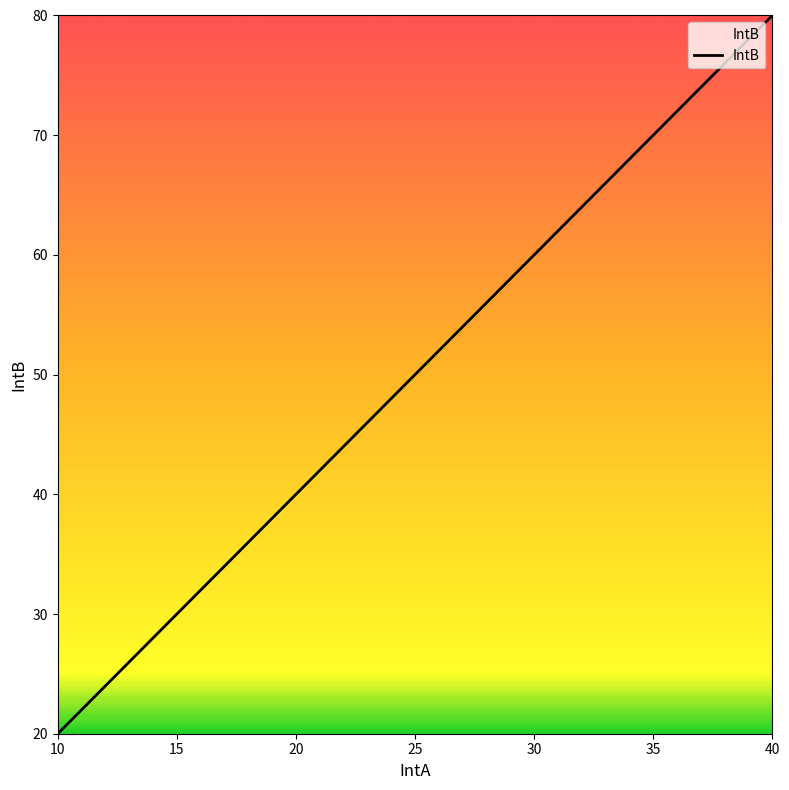

What is the sum of the values at 10 and 40?

100